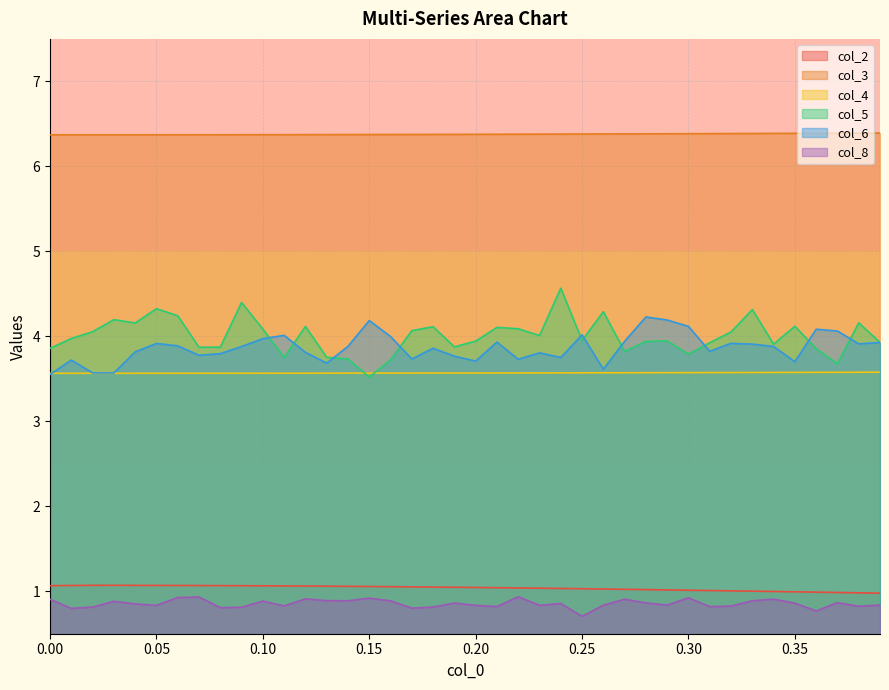

What is the greatest value displayed?

6.4